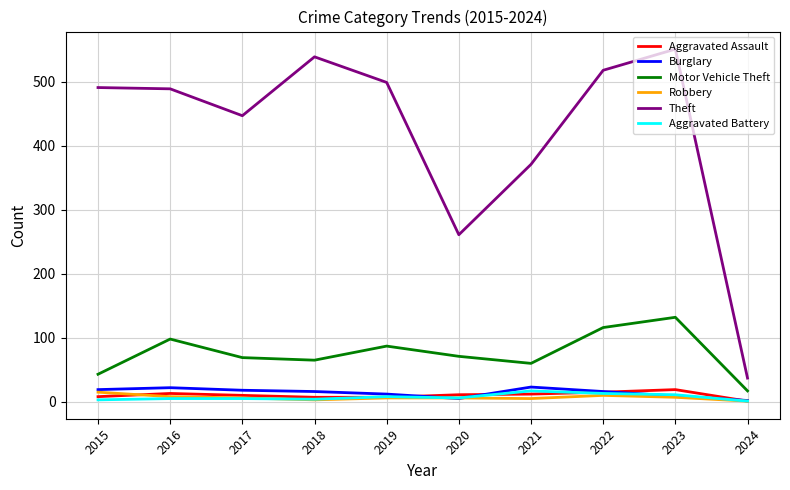

What are all the series names shown in the legend?

Aggravated Assault, Burglary, Motor Vehicle Theft, Robbery, Theft, Aggravated Battery